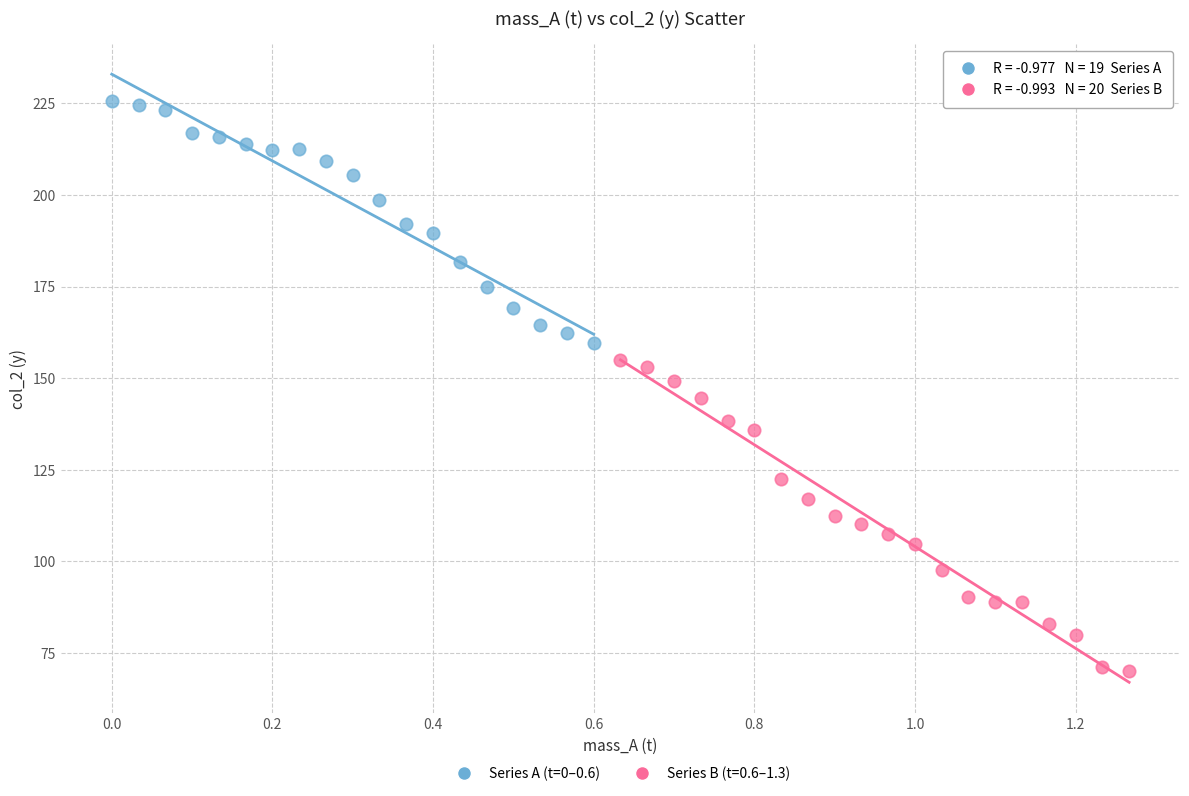

Which series has the widest spread of Y values?

Series B (t=0.6–1.3)